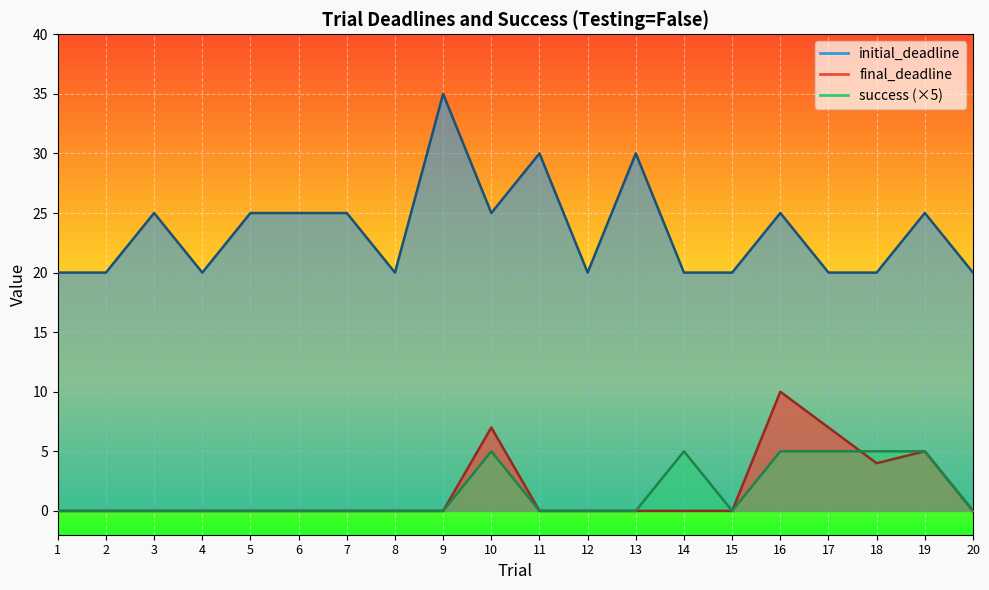

True or false: success and initial_deadline intersect in this chart.

False